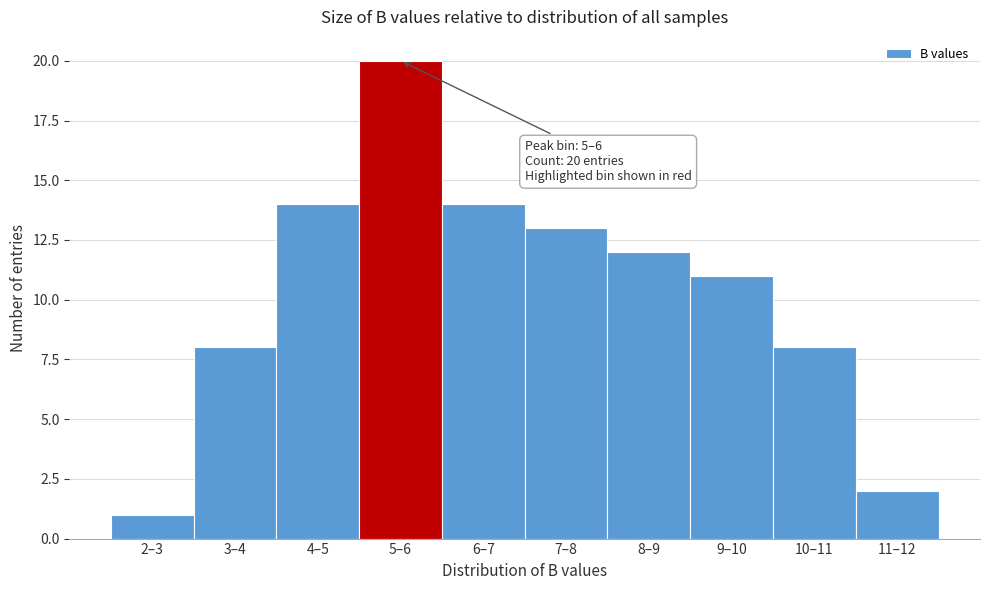

Reading left to right, transcribe all the data shown in this chart.

1	8	14	20	14	13	12	11	8	2